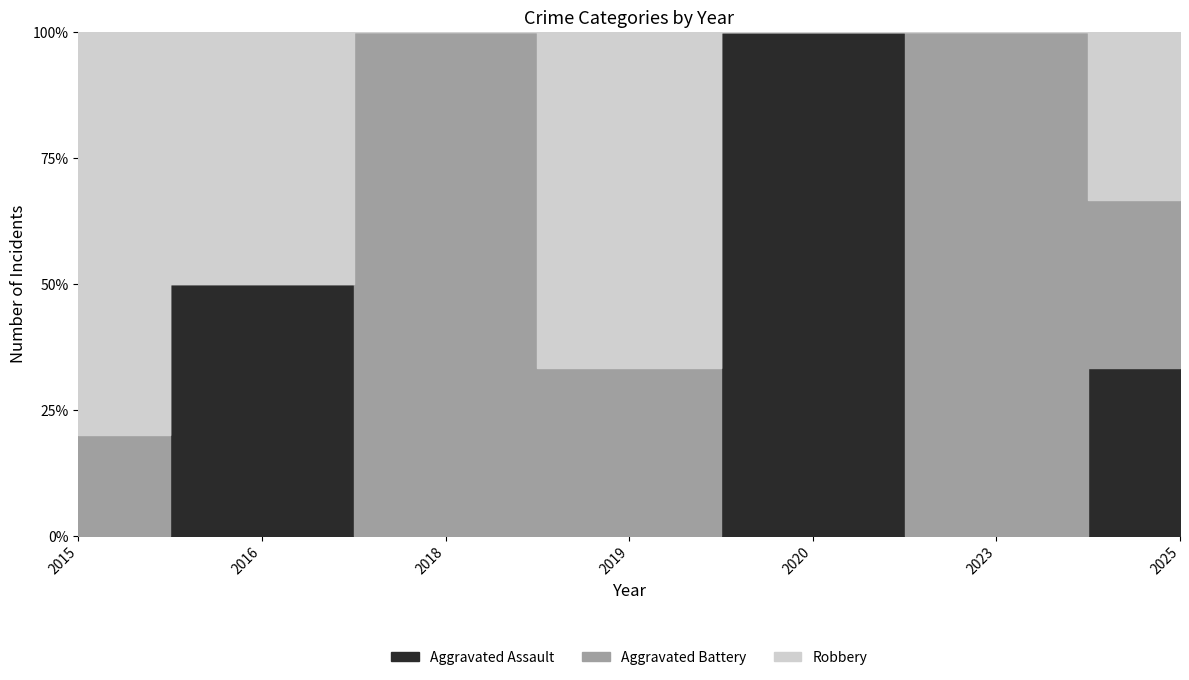

What are all the series names shown in the legend?

Aggravated Assault, Aggravated Battery, Robbery